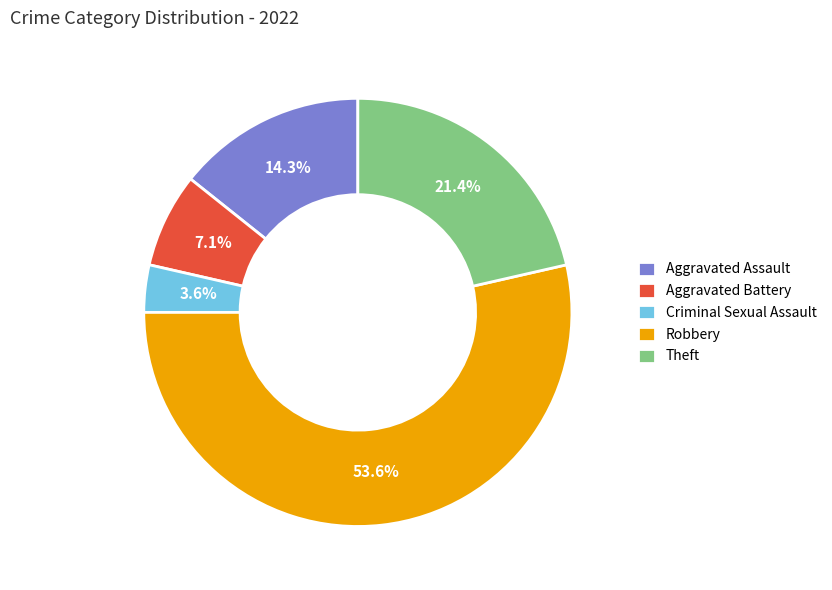

To the nearest percent, what percentage of the pie is Aggravated Assault?

14%